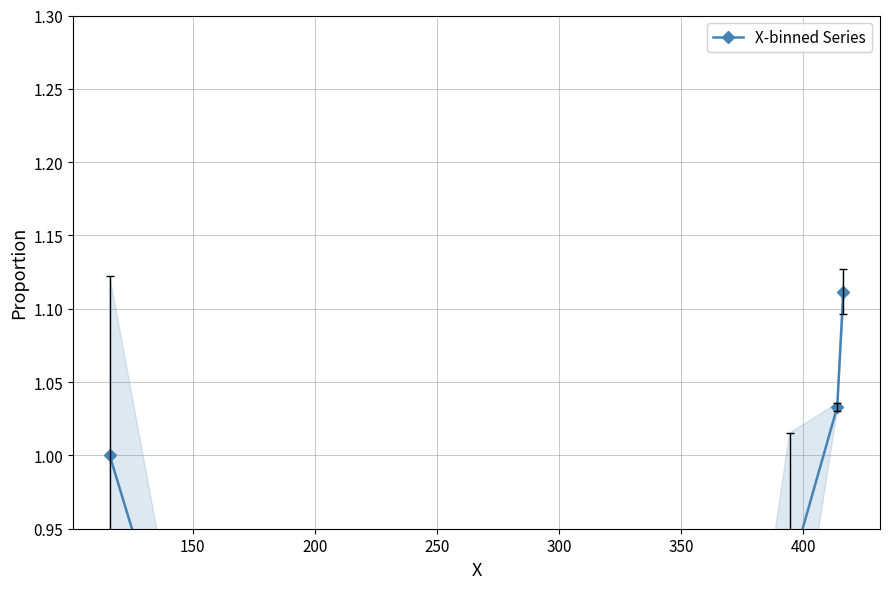

Does the chart have visible grid lines?

Yes